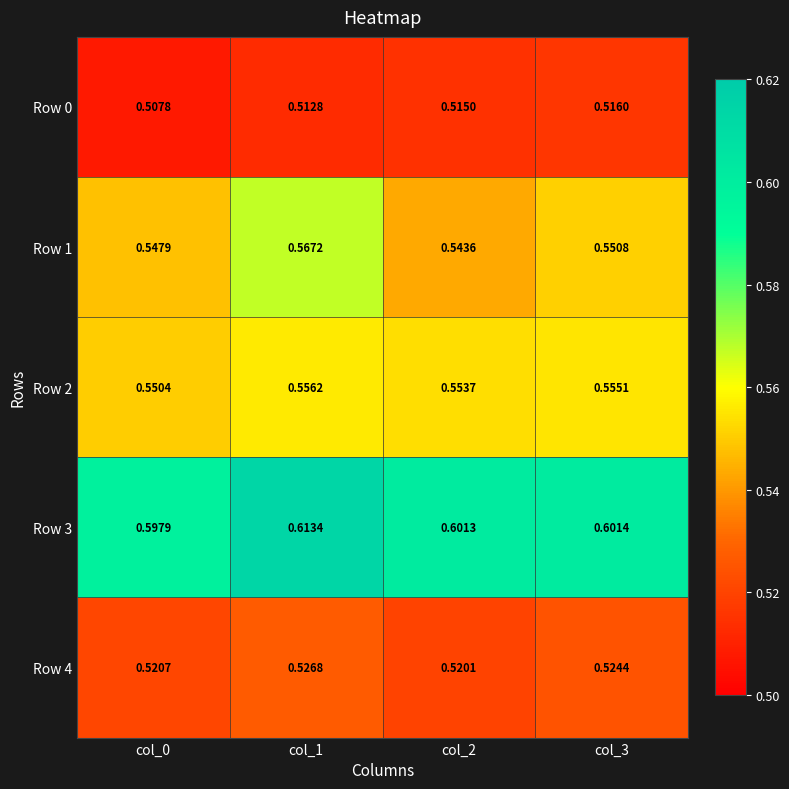

At how many categories does at least one series exceed 0?

4